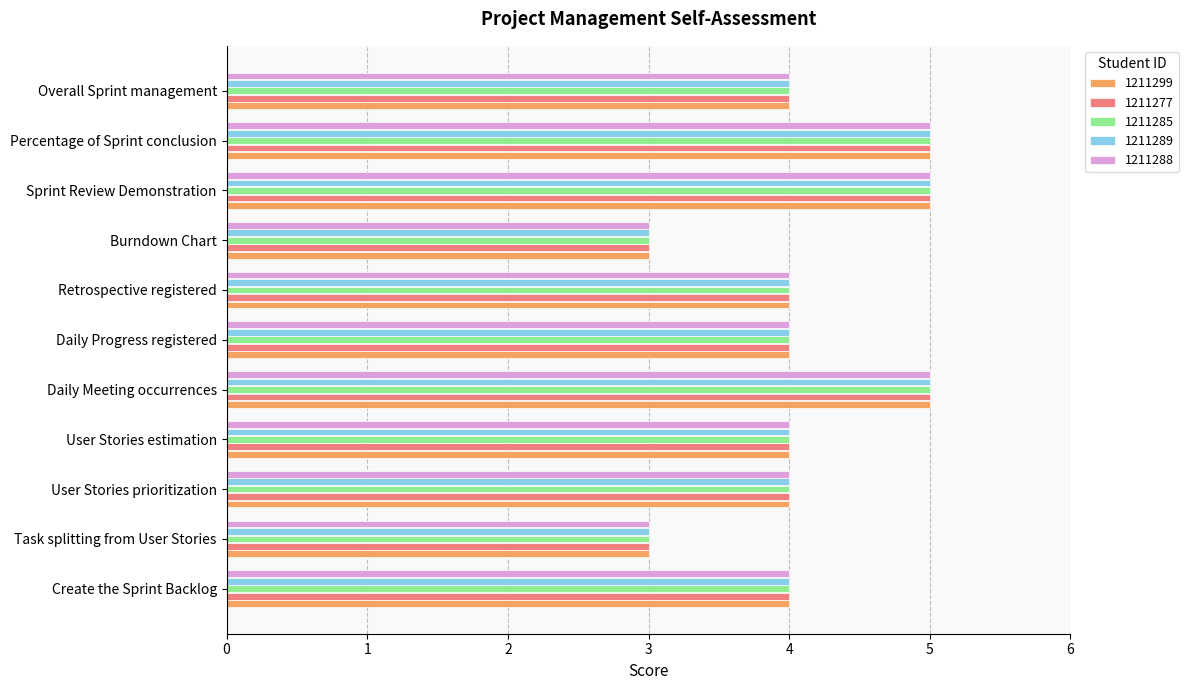

What is the difference between the maximum and minimum values in the 1211277 series?

2